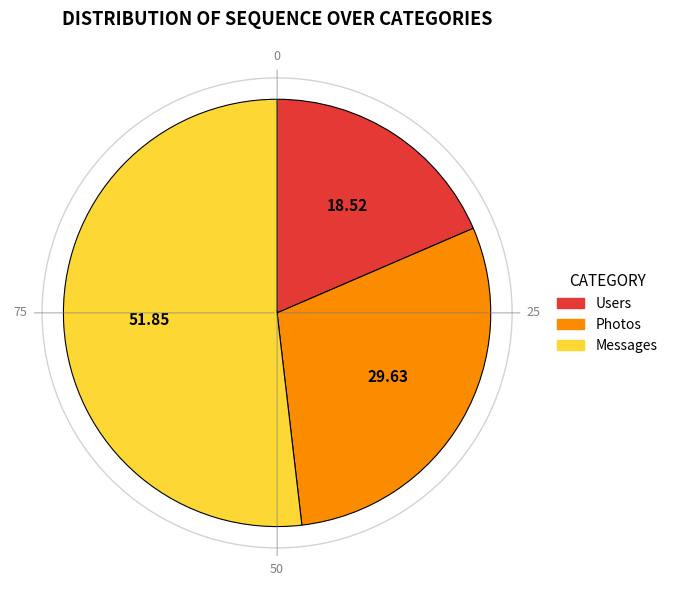

Which category accounts for the majority?

Messages